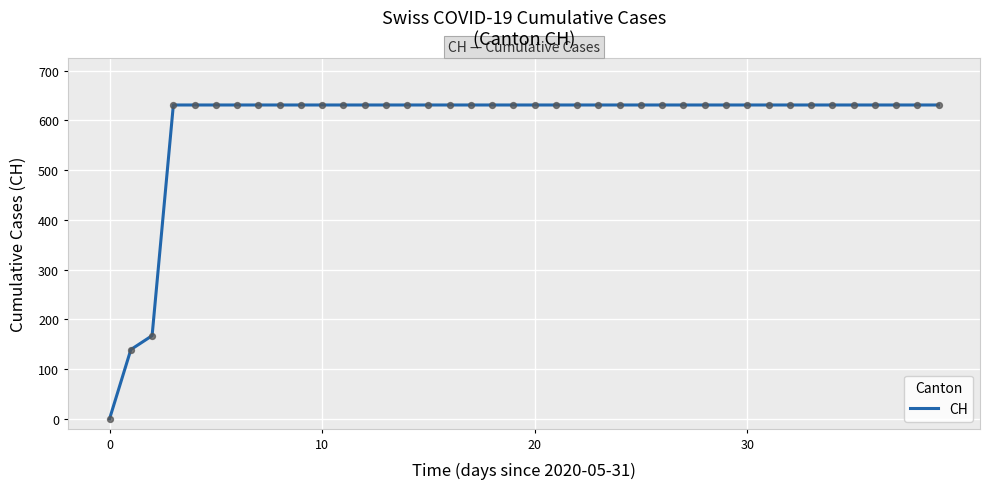

What is the difference between the maximum and minimum values?

631